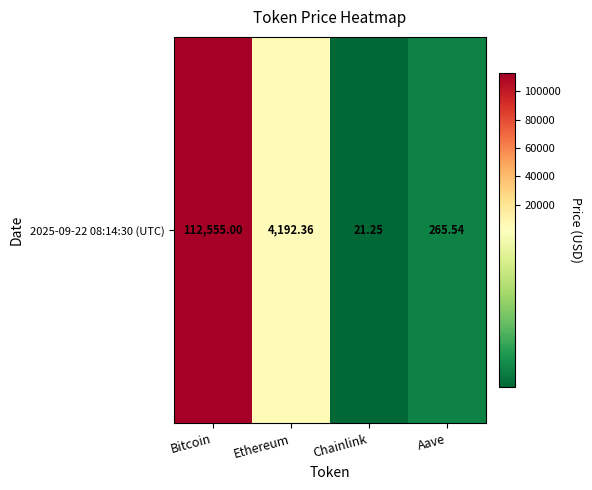

Where is the data nearest to the value 56288?

Ethereum